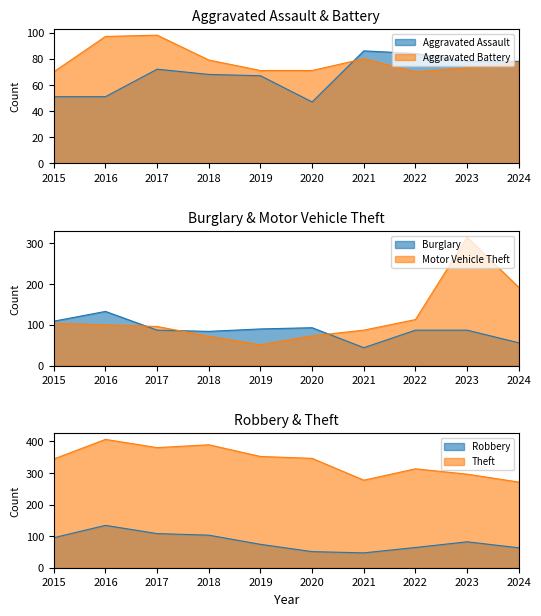

At which category does Theft reach its first local peak?

2016